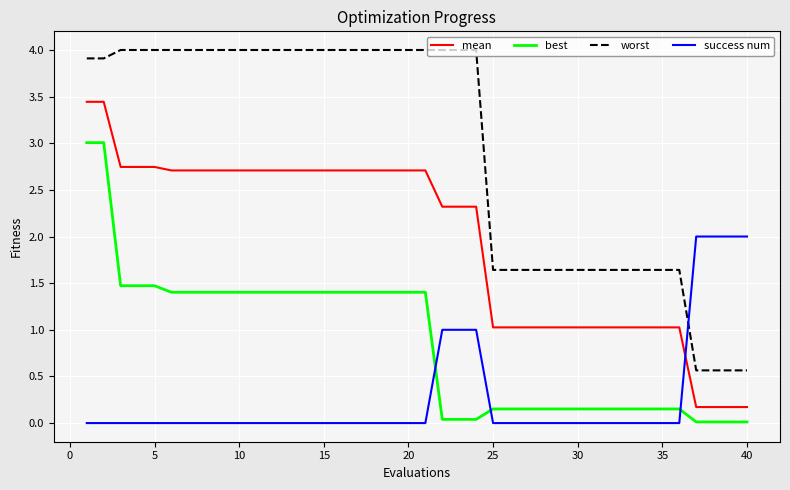

Is this an area chart (filled region under the line)?

No